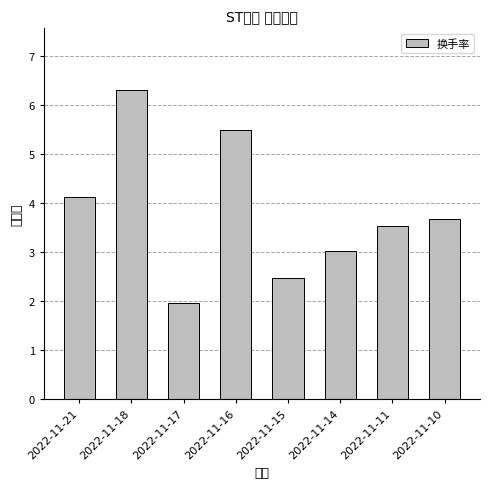

Where is the data nearest to the value 4?

2022-11-21